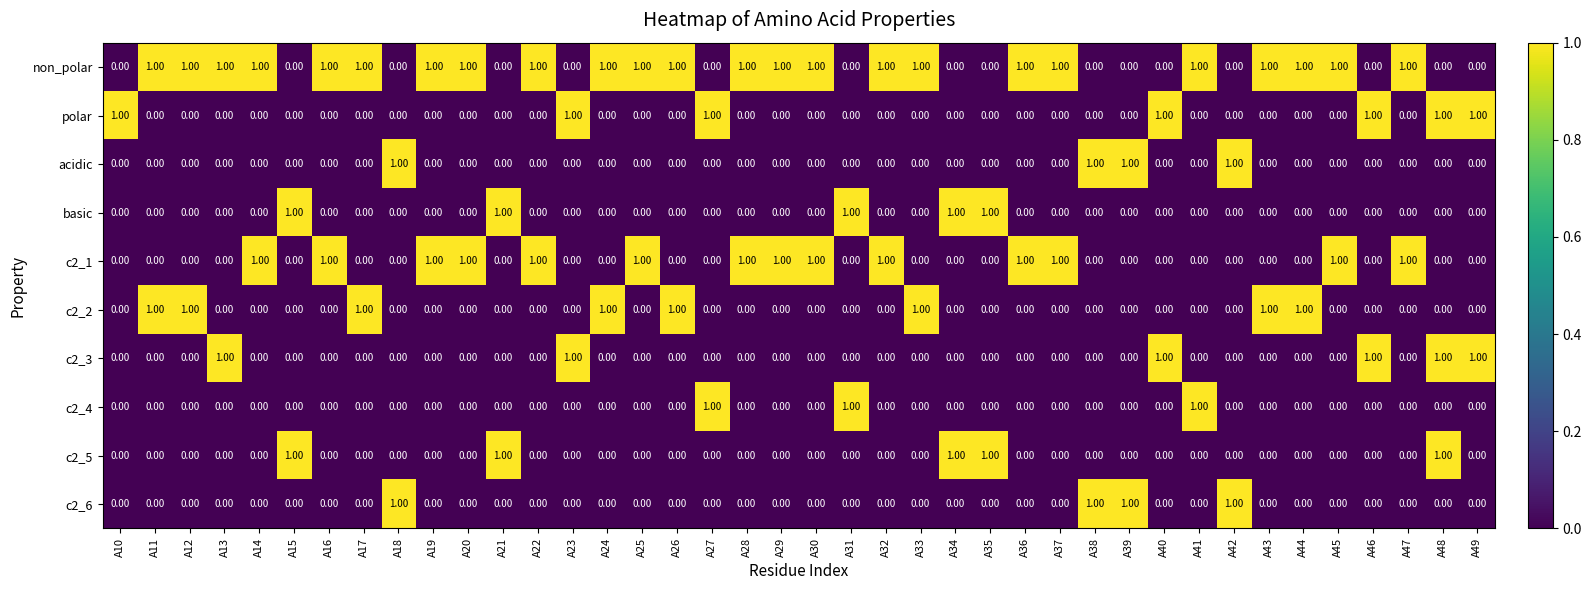

At which category is the sum across all series the highest?

A48